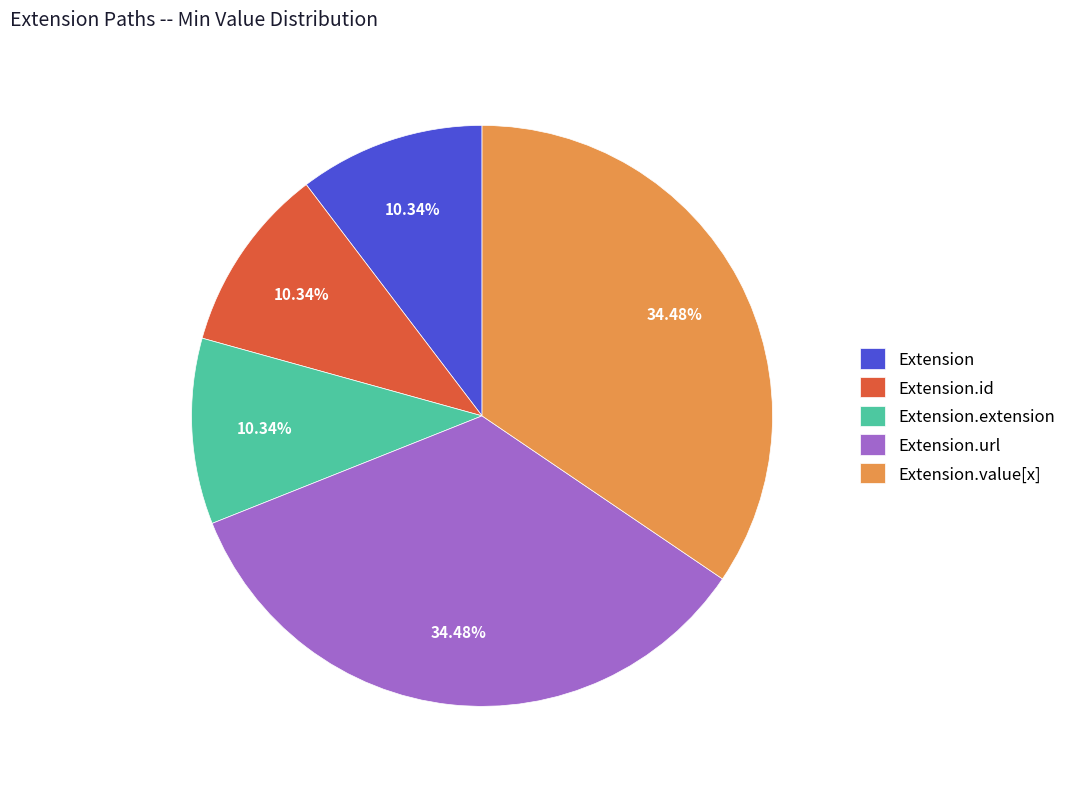

Combined, do Extension and Extension.value[x] account for over 50%?

No